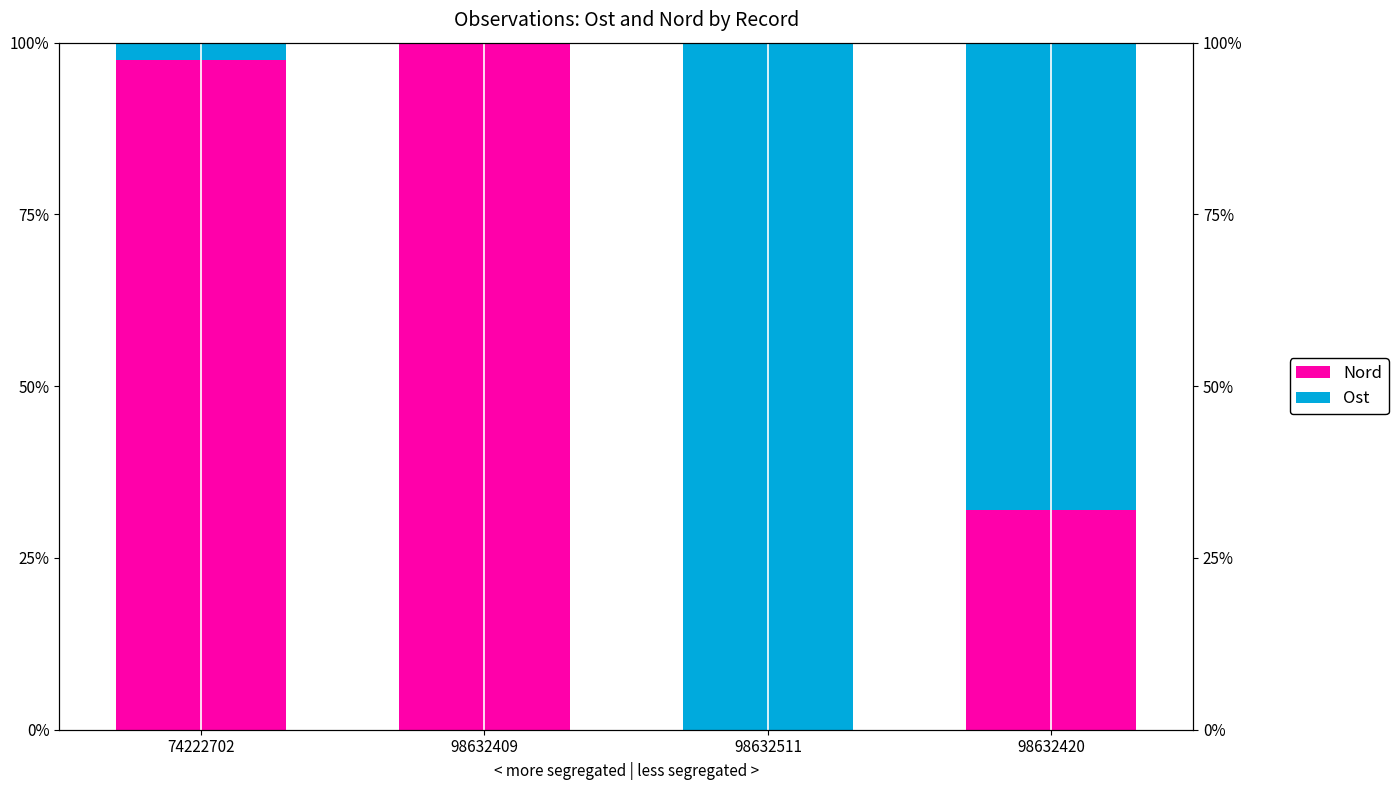

Is the value of Nord at 98632420 greater than the value of Ost at 98632409?

Yes